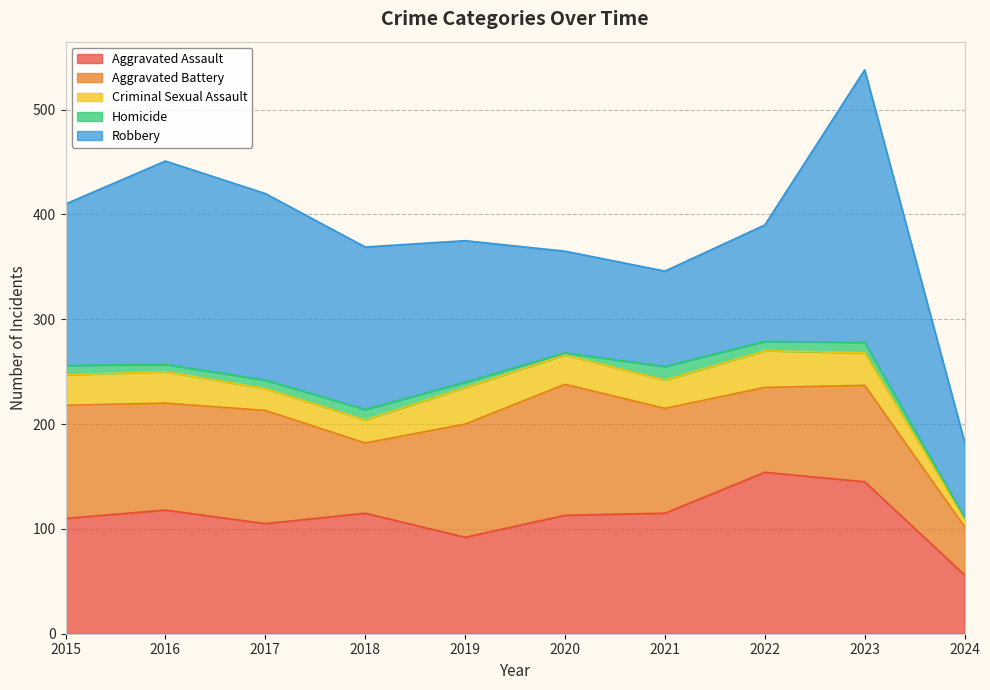

Where is the first local minimum for Aggravated Battery?

2016